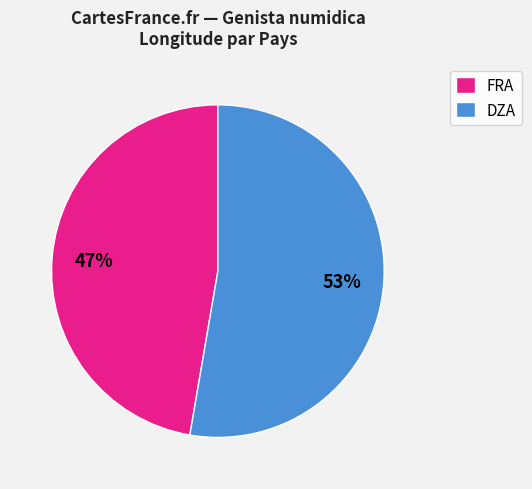

To the nearest percent, what is the average slice percentage?

50%